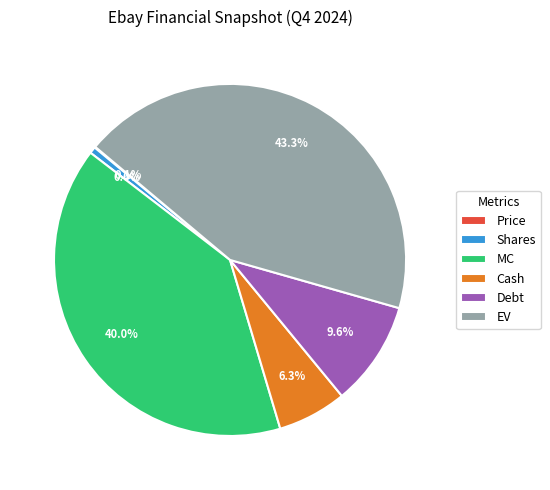

What percentage is NOT represented by Debt?

90.4%